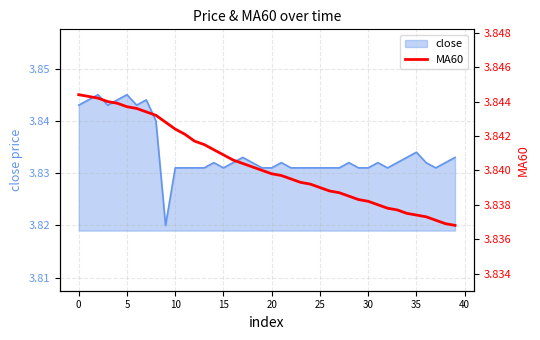

True or false: the data shows 5.1 at 38.

False